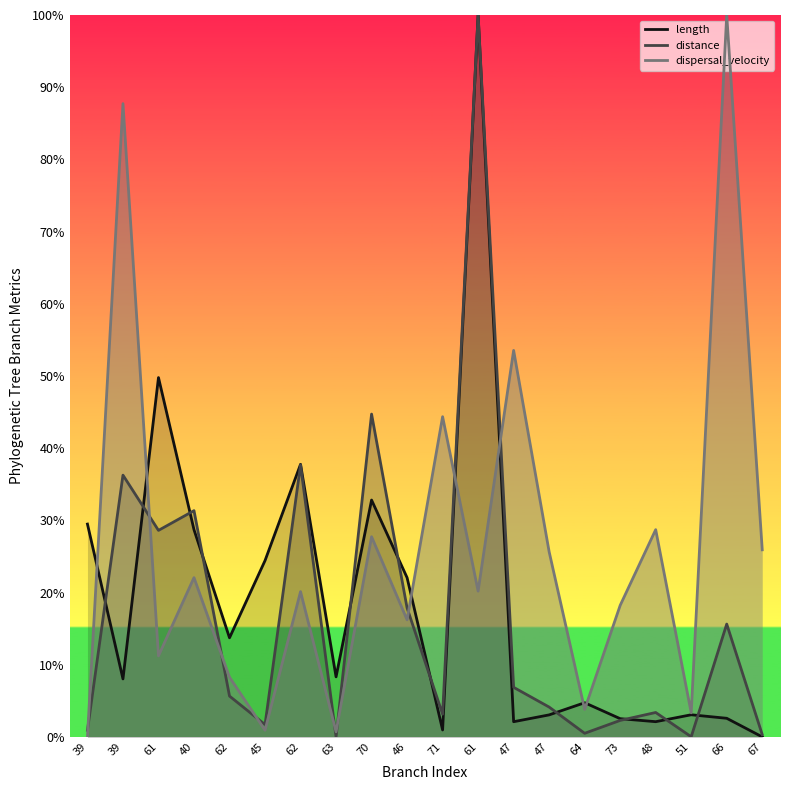

Reading left to right, list all the values displayed in this chart.

length: 39=0.3	39=0.1	61=0.5	40=0.3	62=0.1	45=0.2	62=0.4	63=0.1	70=0.3	46=0.2	71=0.0	61=1.0	47=0.0	47=0.0	64=0.0	73=0.0	48=0.0	51=0.0	66=0.0	67=0.0
distance: 39=0.0	39=0.4	61=0.3	40=0.3	62=0.1	45=0.0	62=0.4	63=0.0	70=0.4	46=0.2	71=0.0	61=1.0	47=0.1	47=0.0	64=0.0	73=0.0	48=0.0	51=0.0	66=0.2	67=0.0
dispersal_velocity: 39=0.0	39=0.9	61=0.1	40=0.2	62=0.1	45=0.0	62=0.2	63=0.0	70=0.3	46=0.2	71=0.4	61=0.2	47=0.5	47=0.3	64=0.0	73=0.2	48=0.3	51=0.0	66=1.0	67=0.3